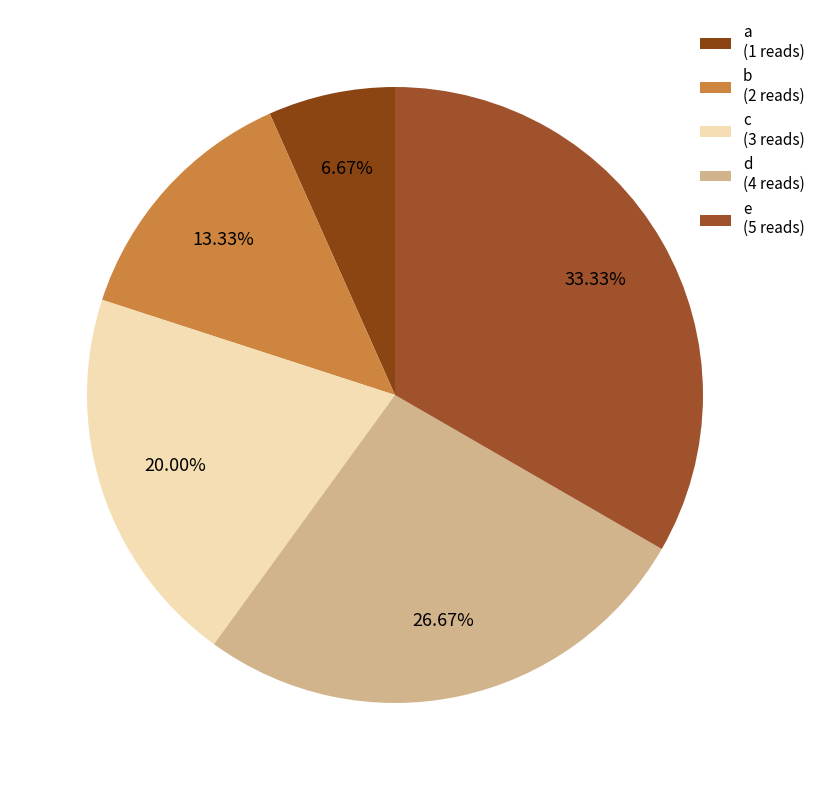

How many segments does this pie chart have?

5